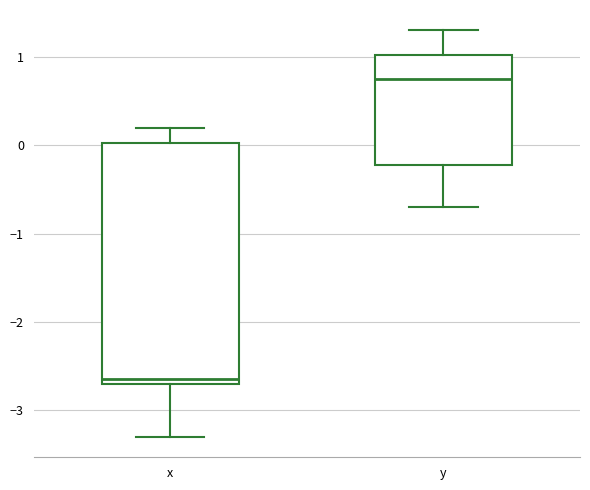

Where is the lower edge of the box for y on the y-axis? The values are not printed on the chart, so give them approximately, as read against the axis.

-0.2